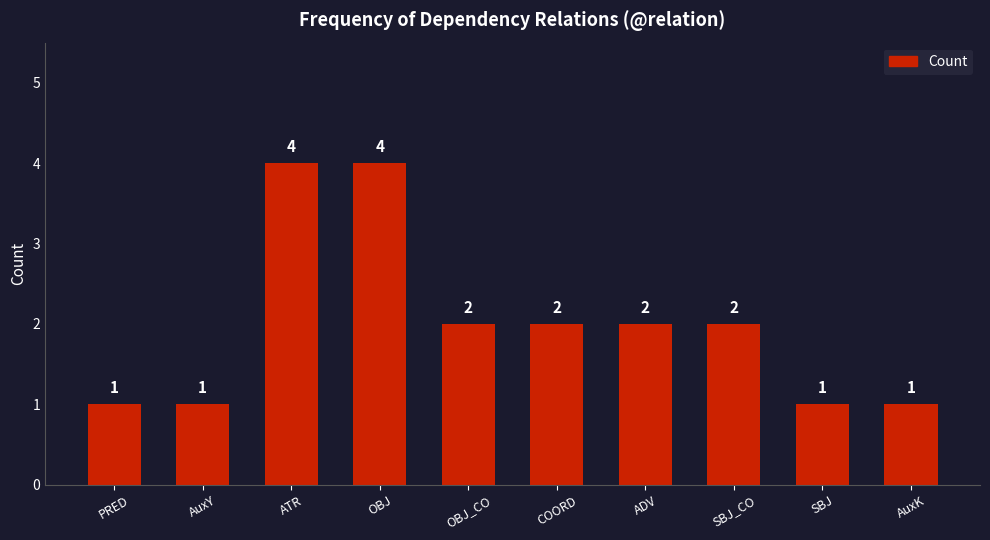

Does the chart contain stacked bars?

No